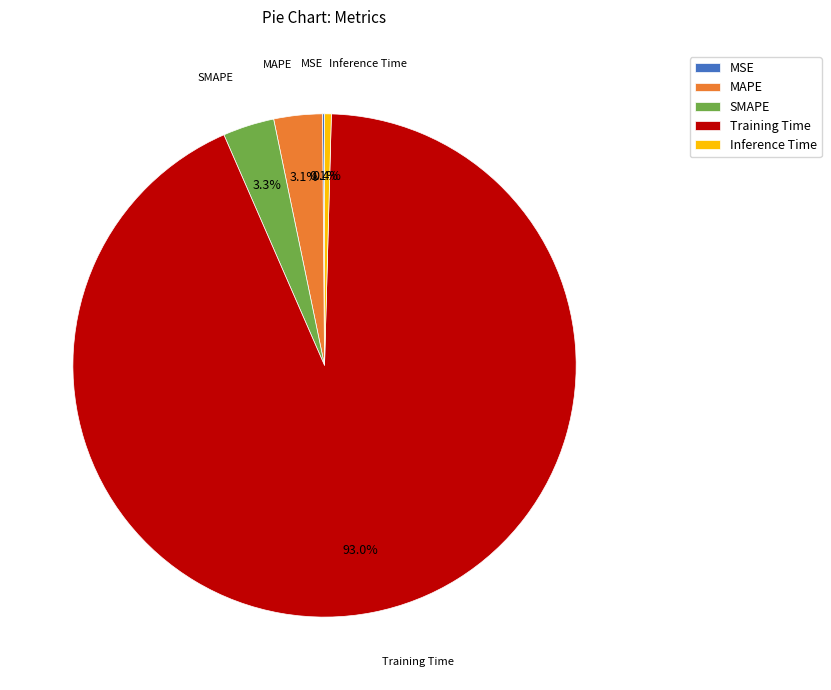

Is it true that MAPE is 3% of the pie?

True